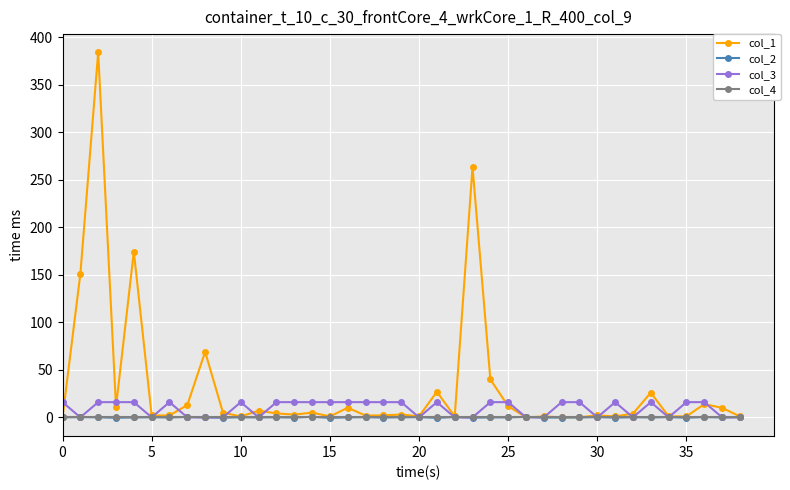

What is the value of the col_3 point at the 4th from the left?

16.0